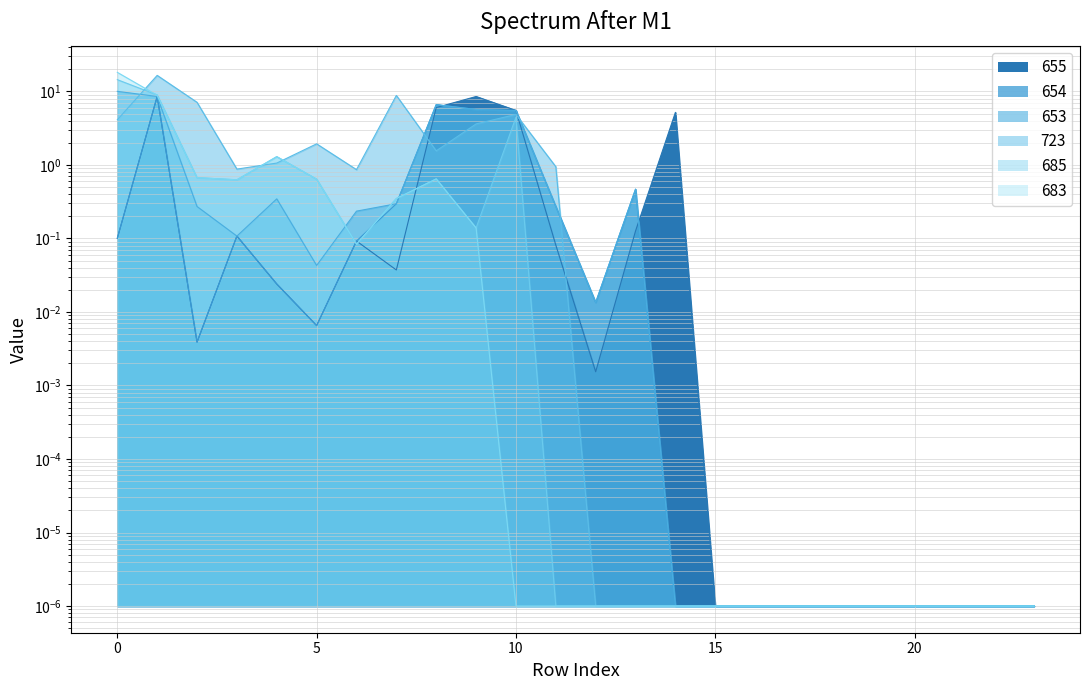

What is the value of the 653 point at the 12th from the left?

0.3